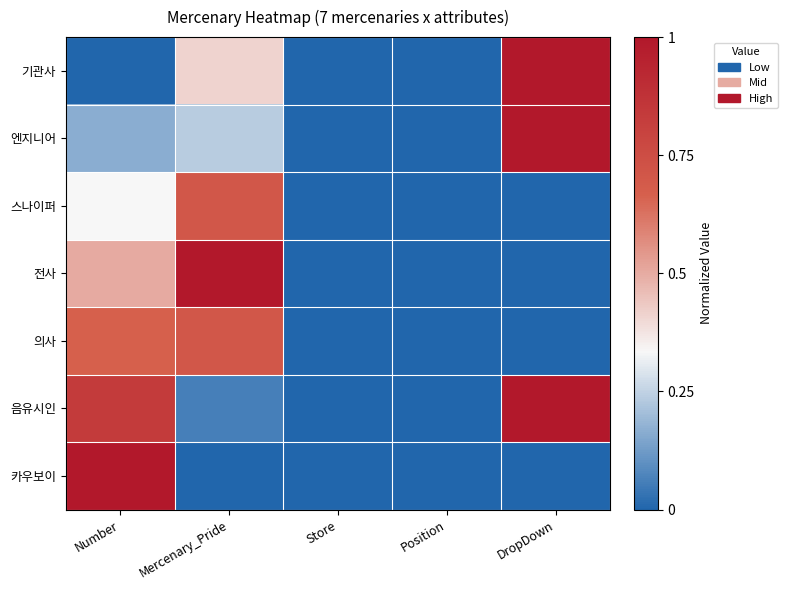

Which label corresponds to the largest value in the chart?

DropDown